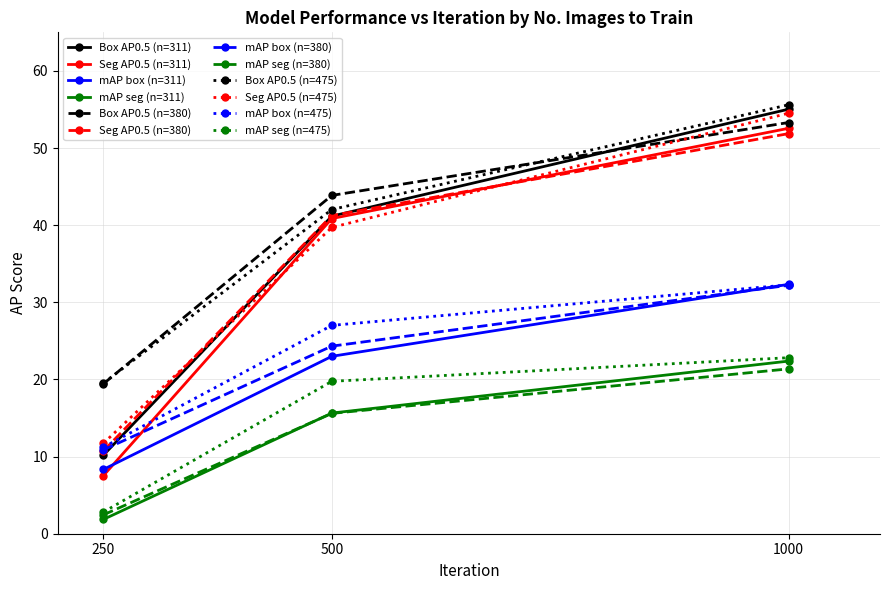

Which category has the lowest value in the Seg AP0.5 (n=380) series?

250